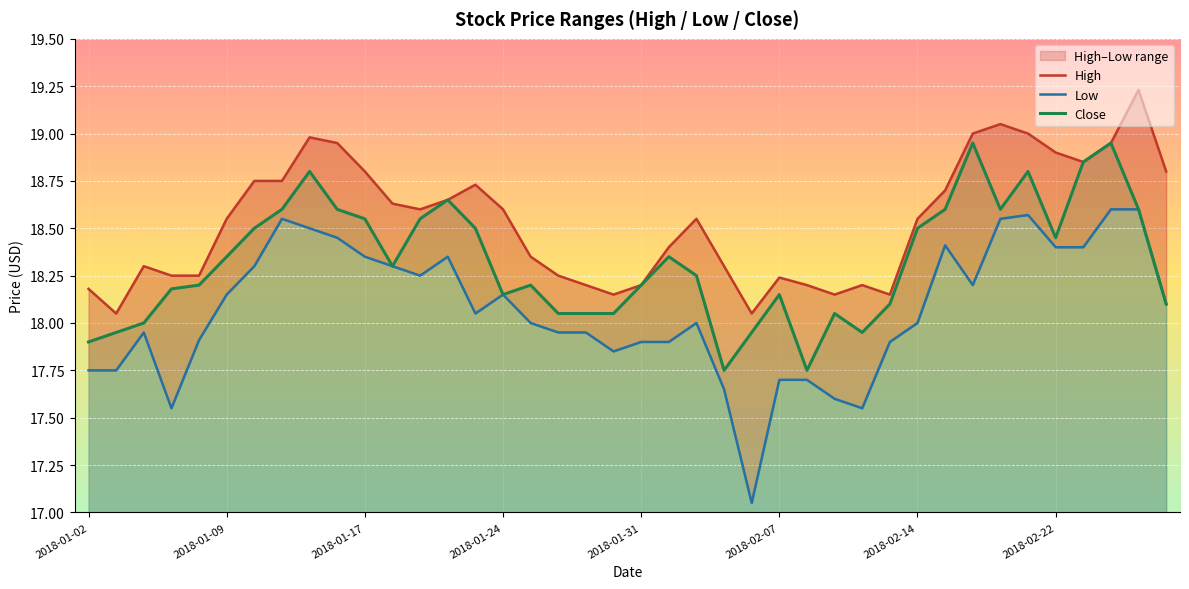

What is the difference between the Low values at 2018-02-01 and 2018-01-11?

0.7